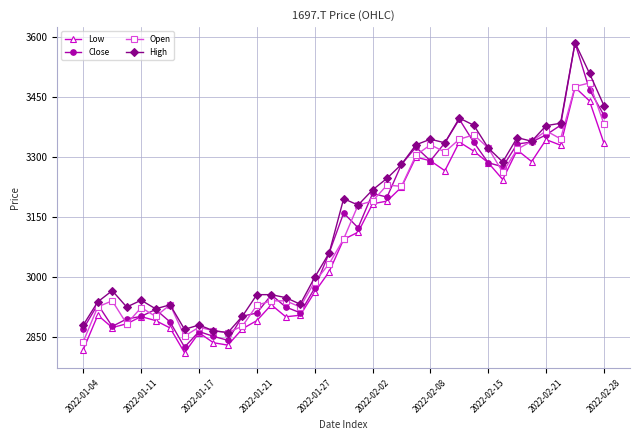

What is the average value of the High series?

3141.2